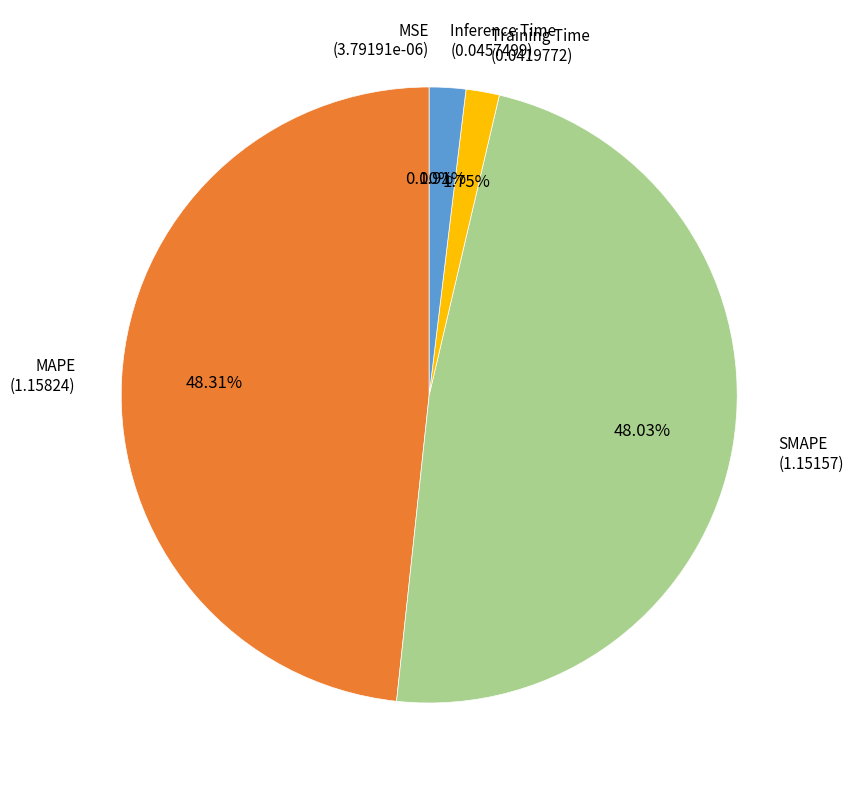

Does Inference Time account for over 50% of the chart?

No